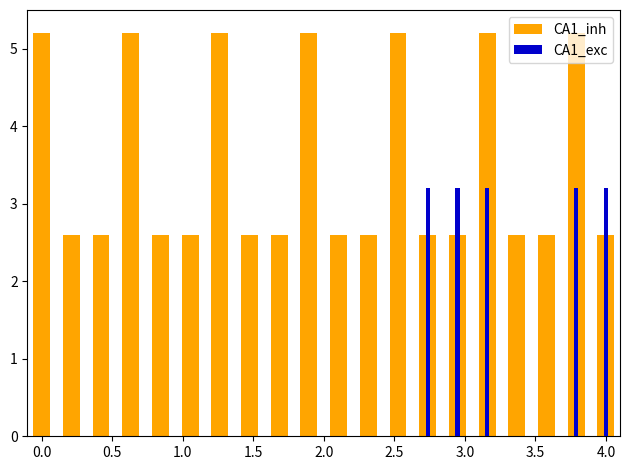

What is the label of the 20th bar from the left?

4.0